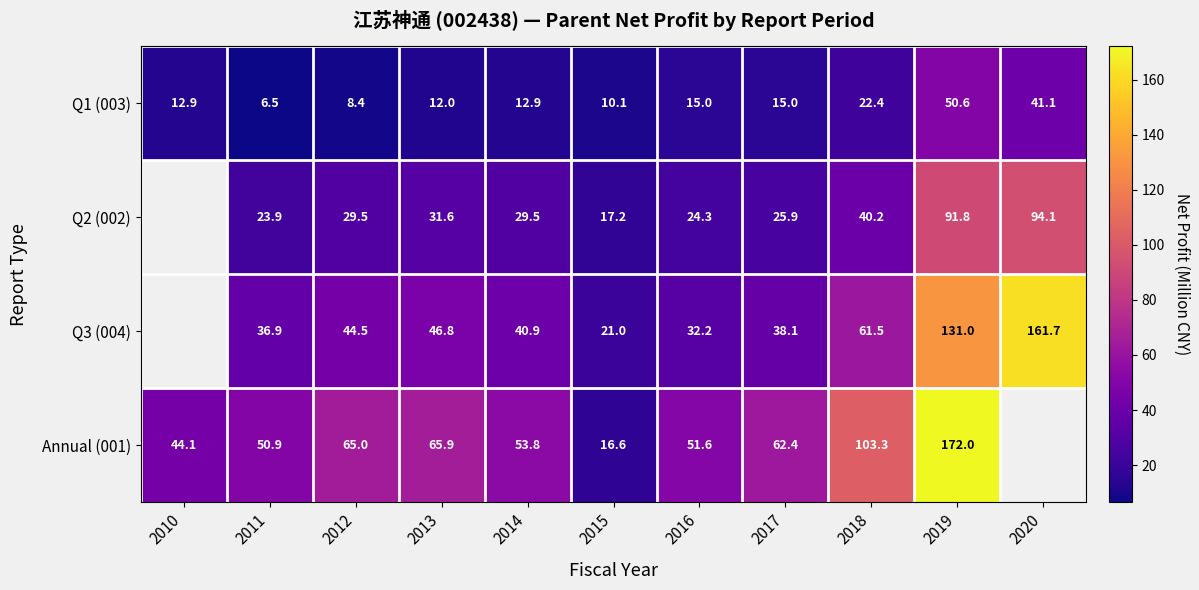

Is the value of Annual (001) at 2019 greater than the value of Q2 (002) at 2016?

Yes